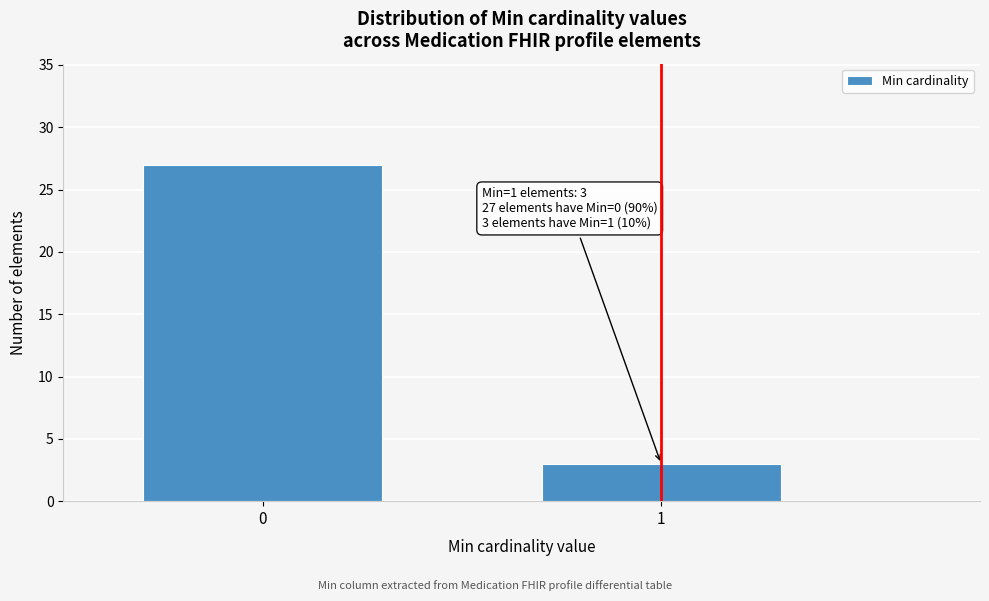

Reading right to left, list all the values displayed in this chart.

1=3	0=27